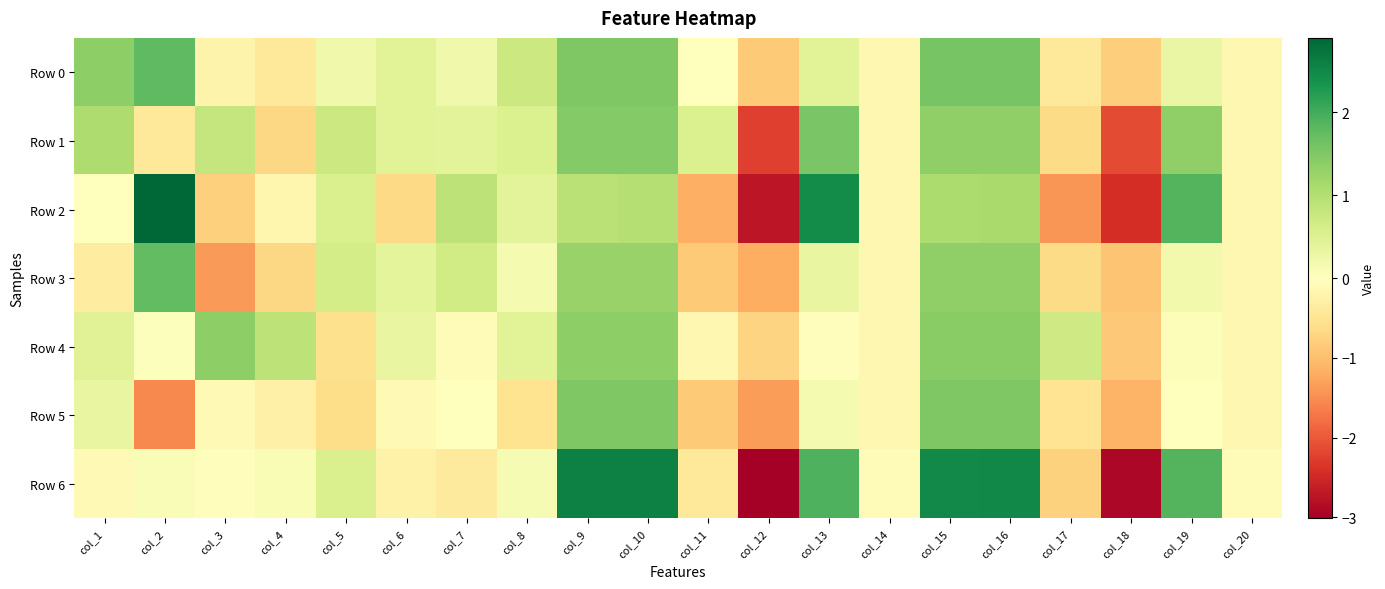

How many data points does each series have?

20